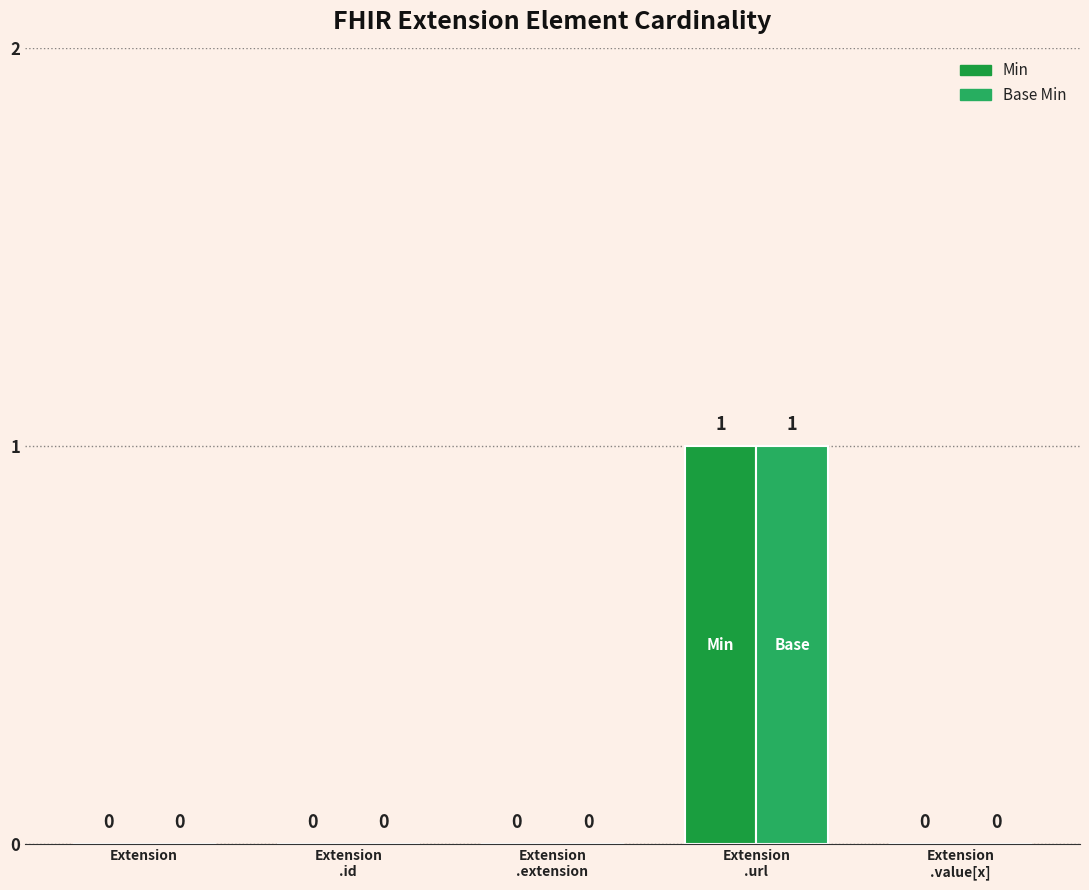

At which category does the chart reach its minimum across all series?

Extension